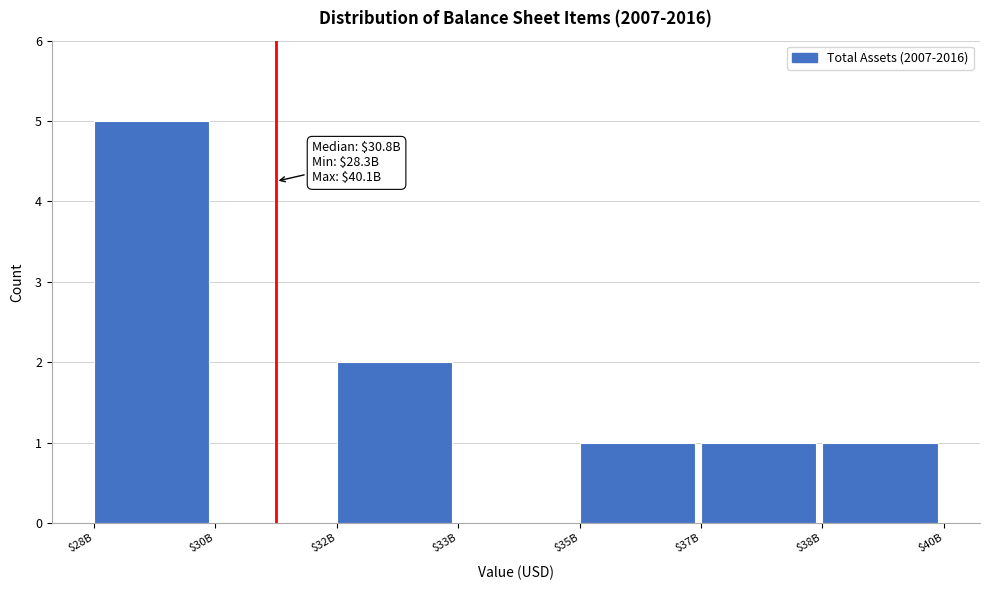

The value at $30B is 3. True or false?

False